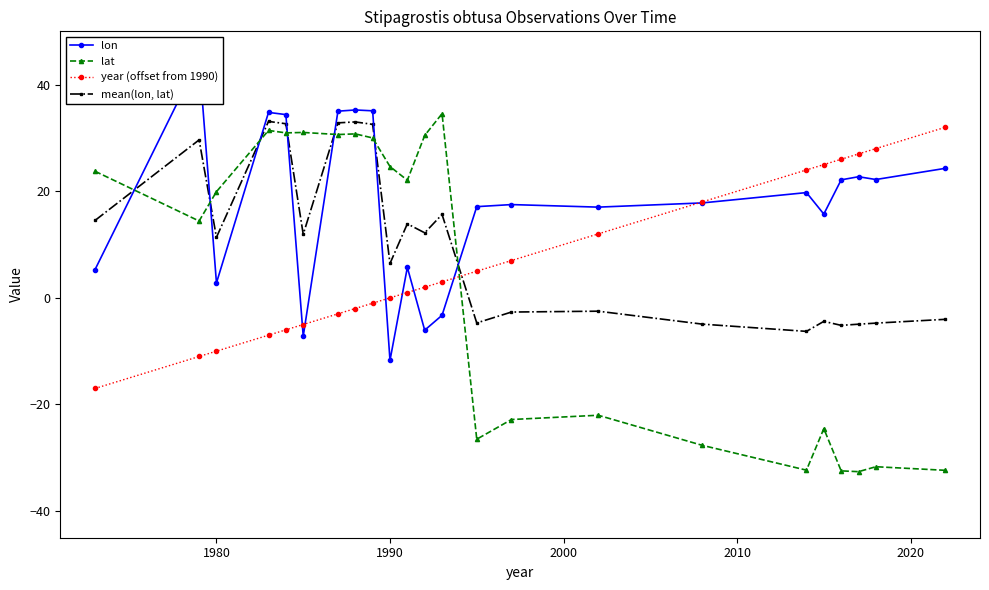

What is the highest value of the year (offset from 1990) series?

32.0